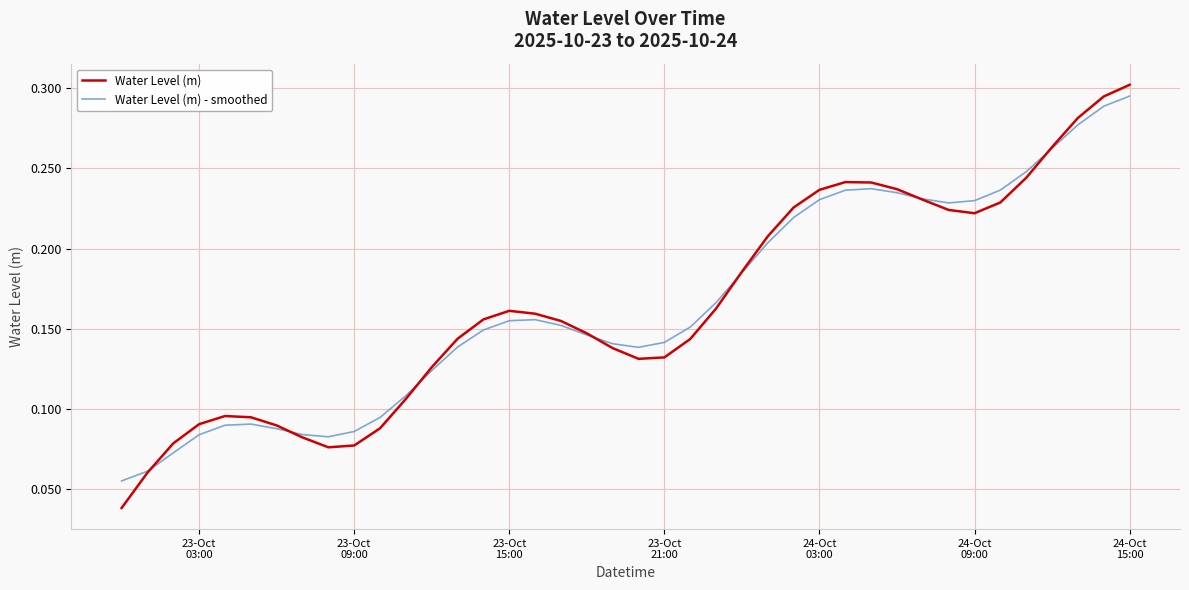

Which series has the largest range (max minus min)?

Water Level (m)